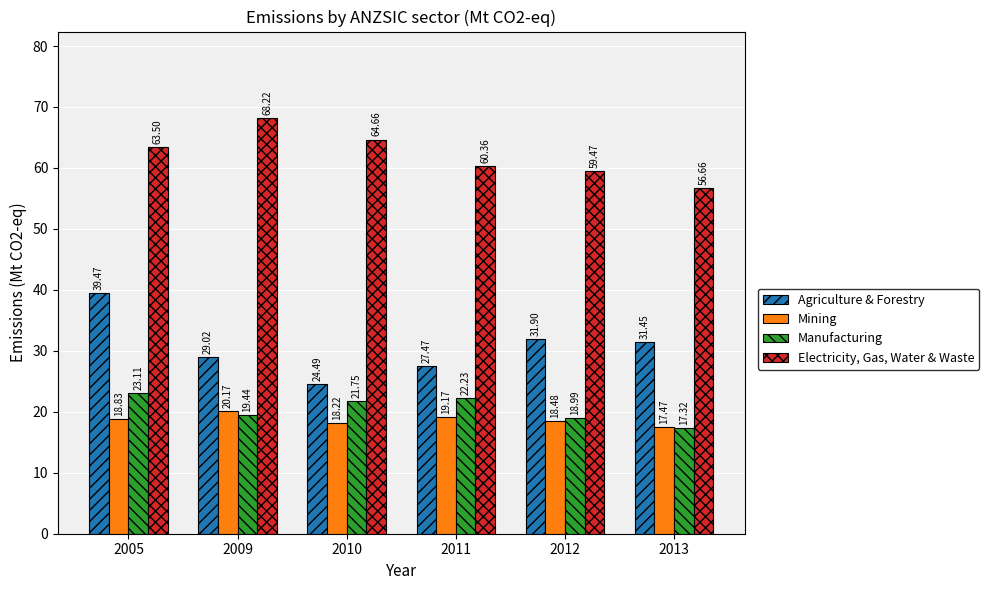

What is the difference between the maximum and minimum values in the Manufacturing series?

5.8